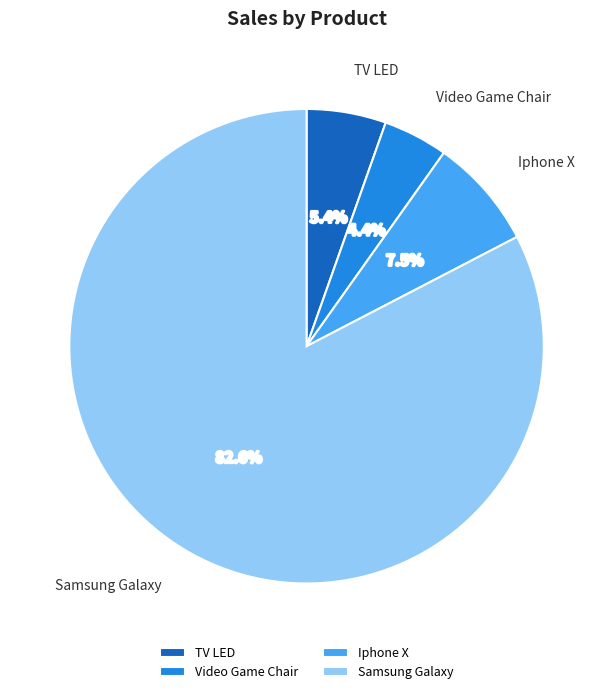

Which slice is the largest?

Samsung Galaxy